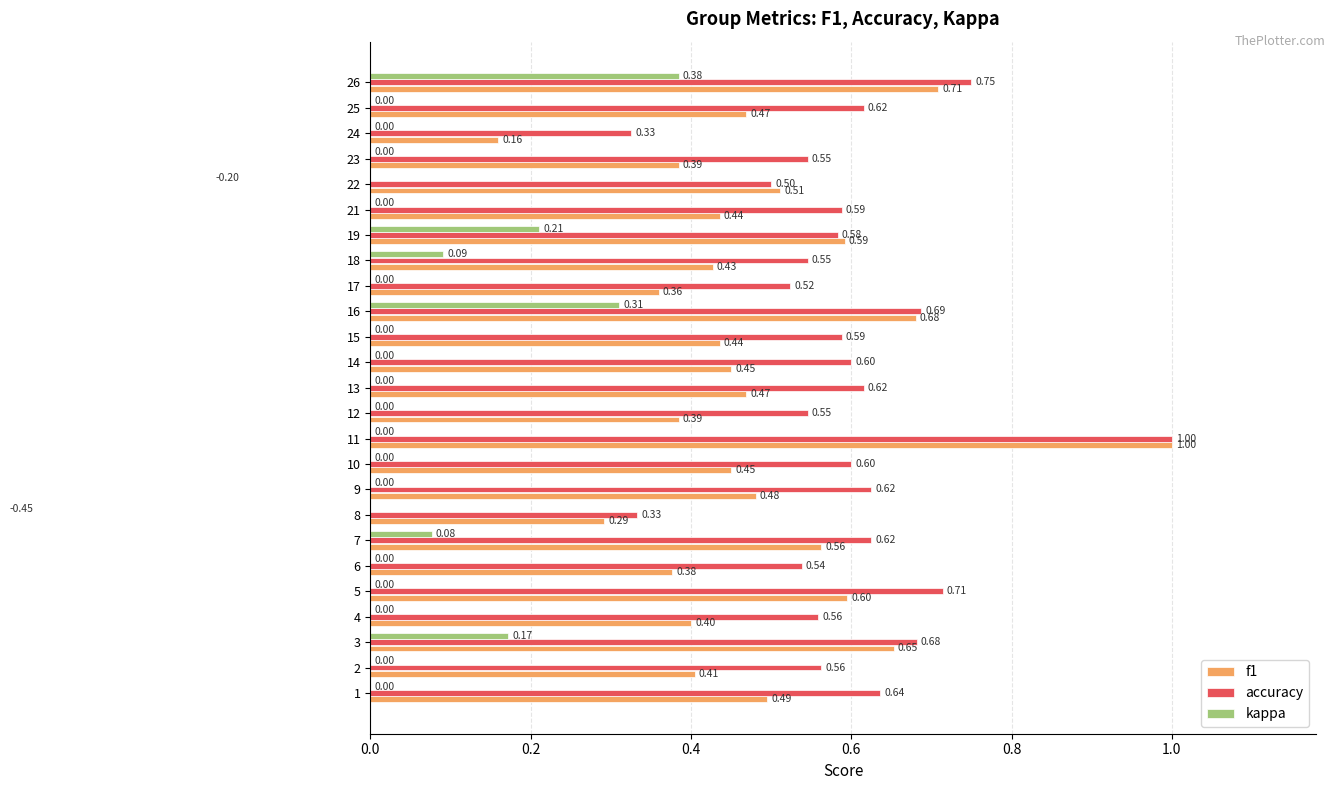

Reading left to right, extract all data points from this chart.

f1: 0.5	0.4	0.7	0.4	0.6	0.4	0.6	0.3	0.5	0.5	1.0	0.4	0.5	0.5	0.4	0.7	0.4	0.4	0.6	0.4	0.5	0.4	0.2	0.5	0.7
accuracy: 0.6	0.6	0.7	0.6	0.7	0.5	0.6	0.3	0.6	0.6	1.0	0.5	0.6	0.6	0.6	0.7	0.5	0.5	0.6	0.6	0.5	0.5	0.3	0.6	0.8
kappa: 0.0	0.0	0.2	0.0	0.0	0.0	0.1	-0.5	0.0	0.0	0.0	0.0	0.0	0.0	0.0	0.3	0.0	0.1	0.2	0.0	-0.2	0.0	0.0	0.0	0.4